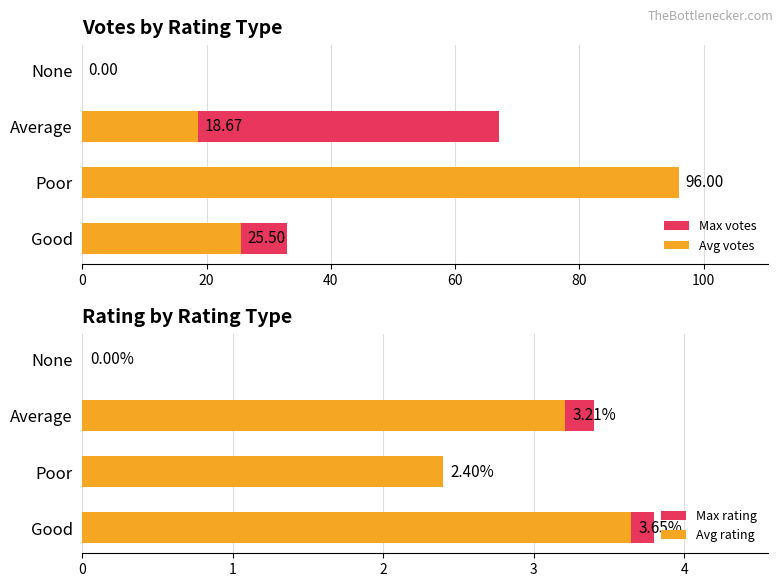

How many values in the Max rating series exceed 3?

2